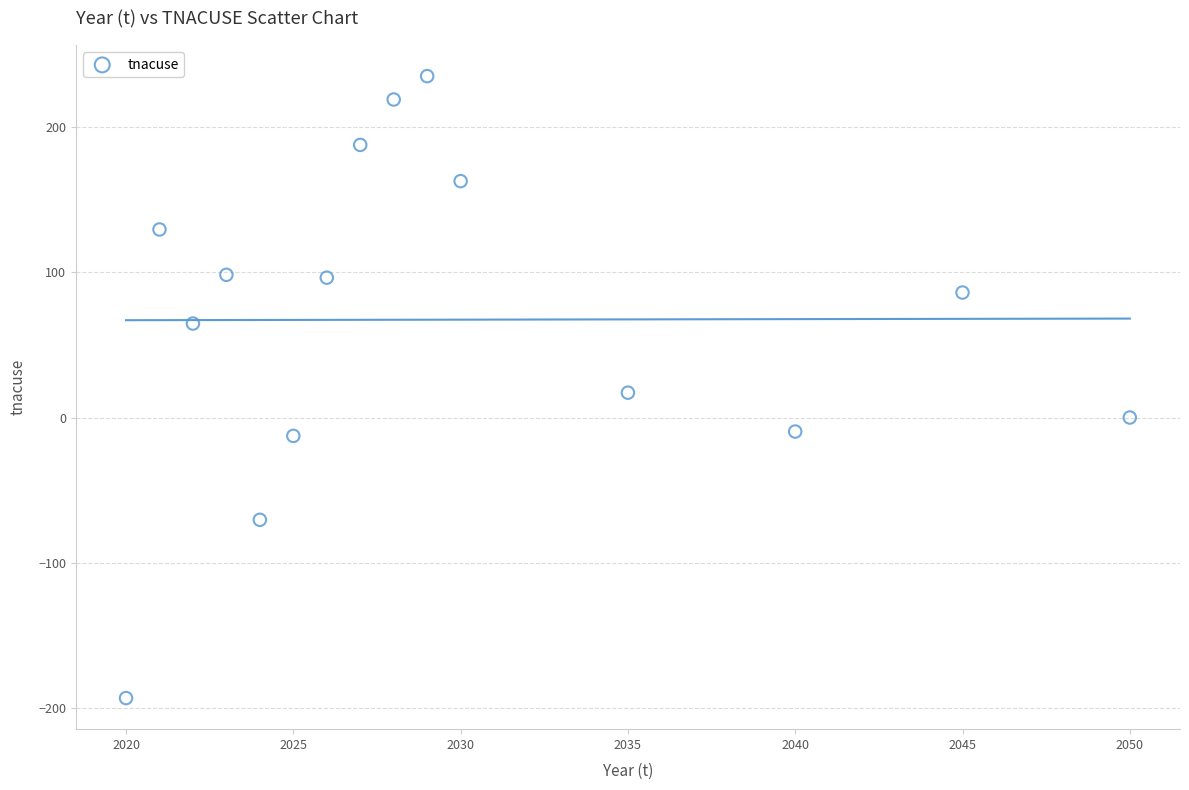

What is the range of X values (max minus min)?

30.0